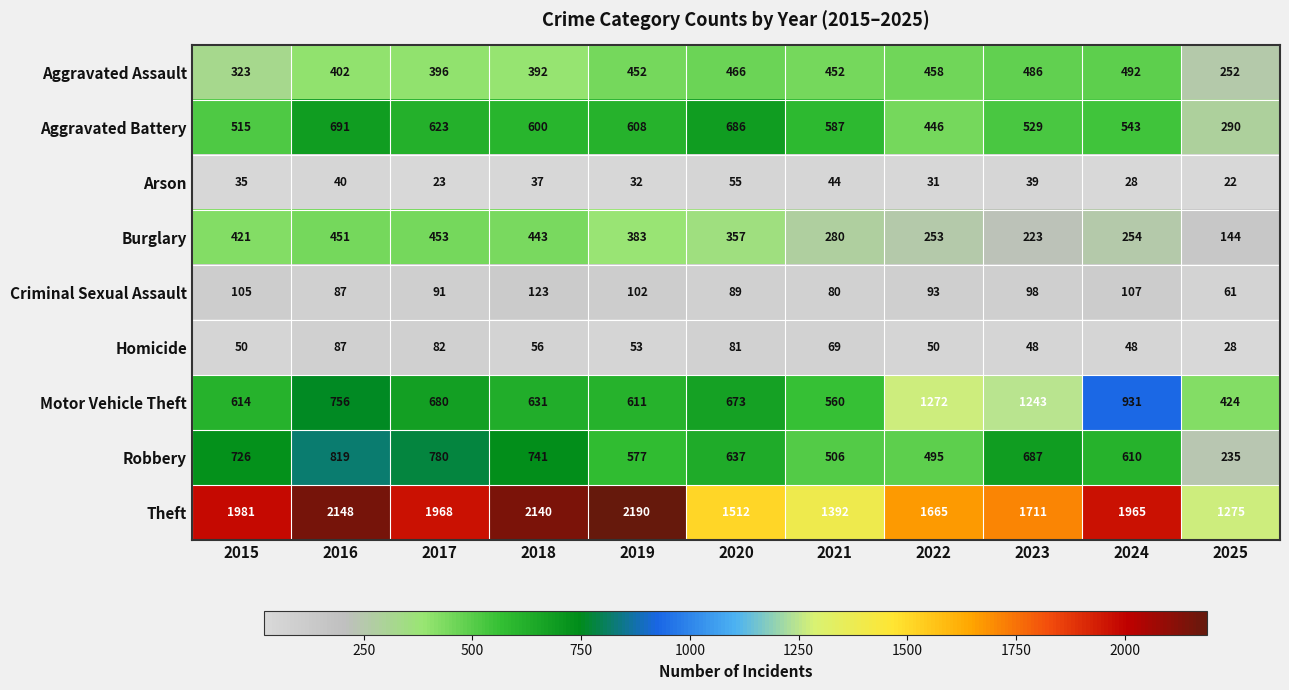

Which series has the largest total across all categories?

Theft